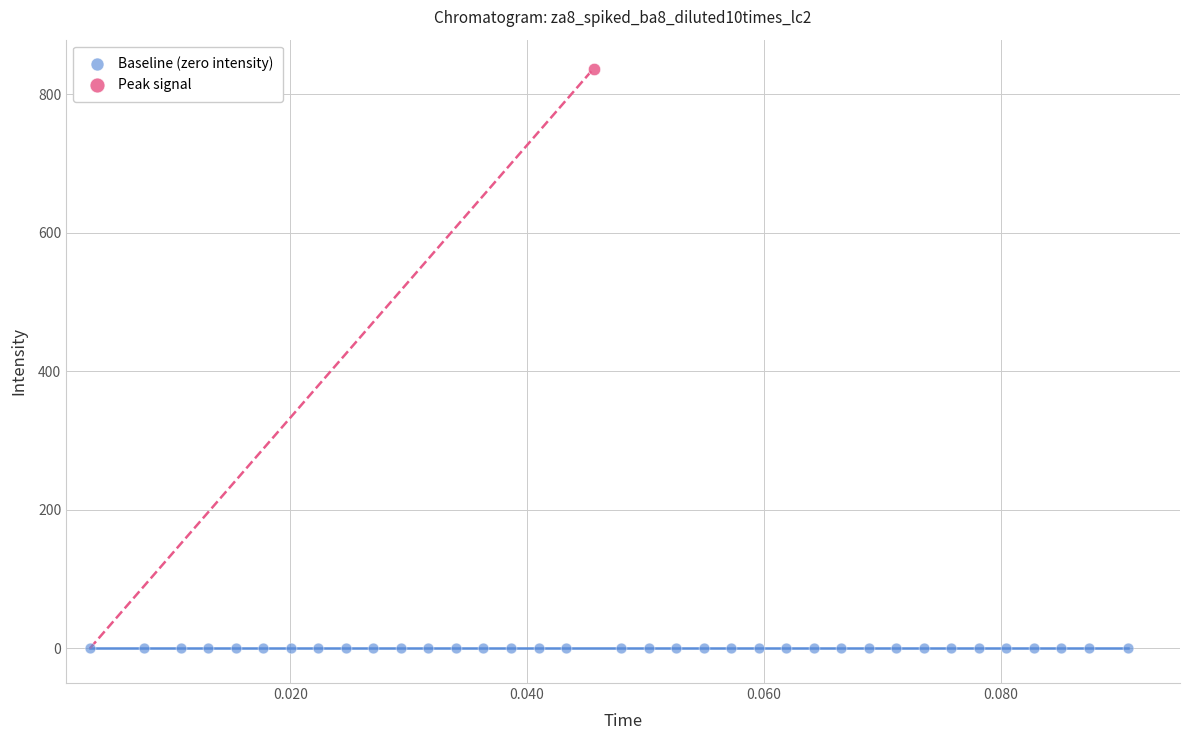

What are all the series names shown in the legend?

Baseline (zero intensity), Peak signal